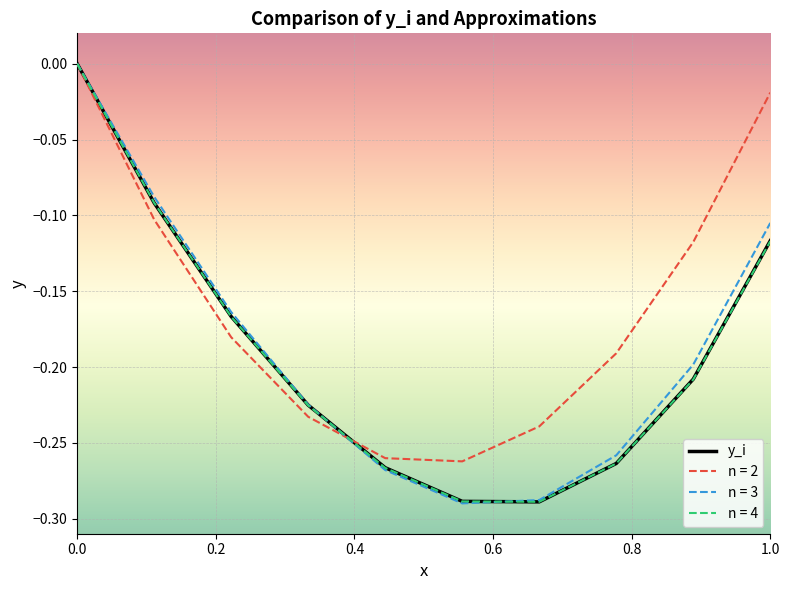

Which series has the largest total across all categories?

n = 2